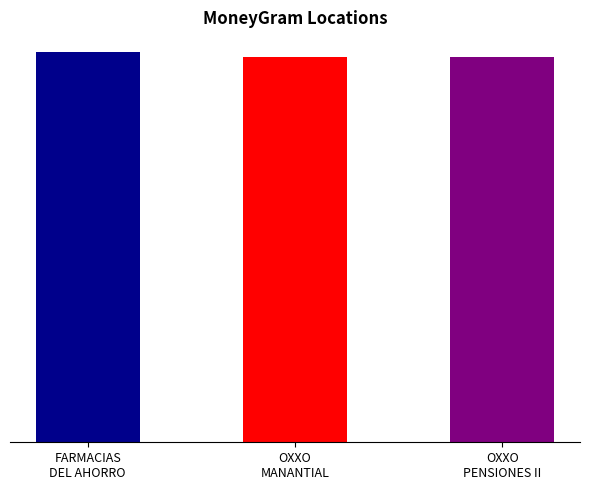

What position from the left is OXXO
PENSIONES II?

3